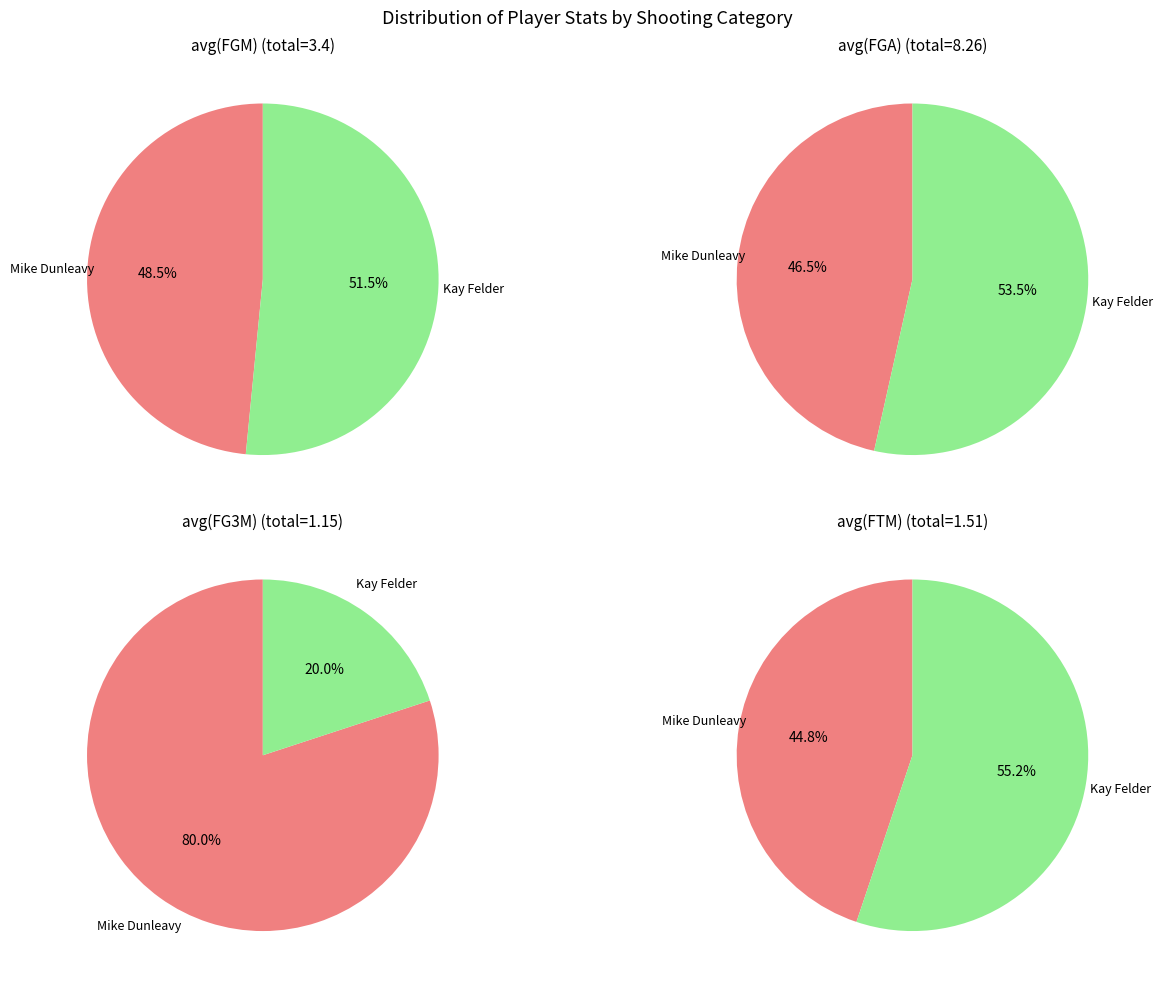

True or false: Kay Felder accounts for 27% of the total.

False